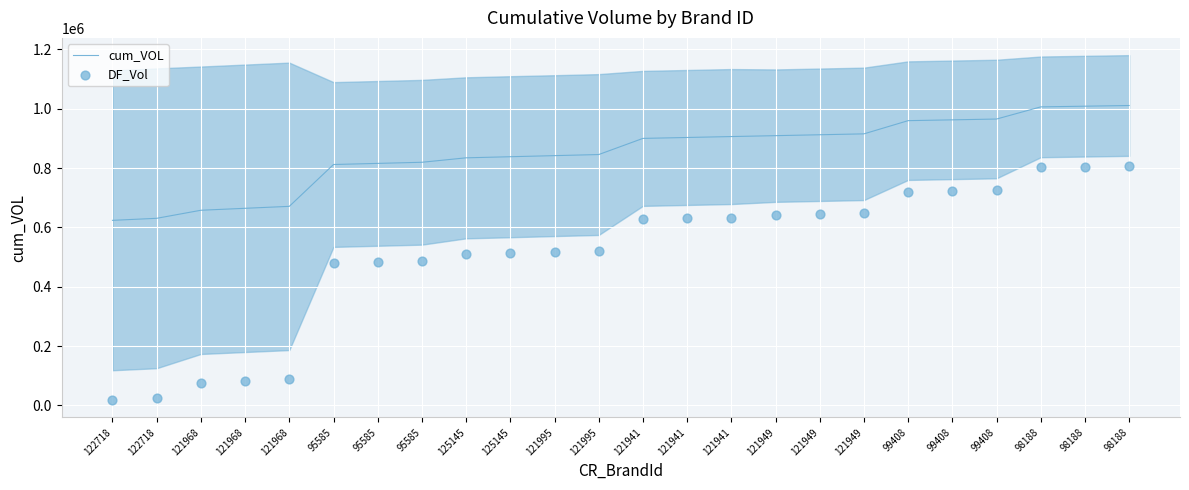

Which series reaches the maximum Y coordinate?

cum_VOL